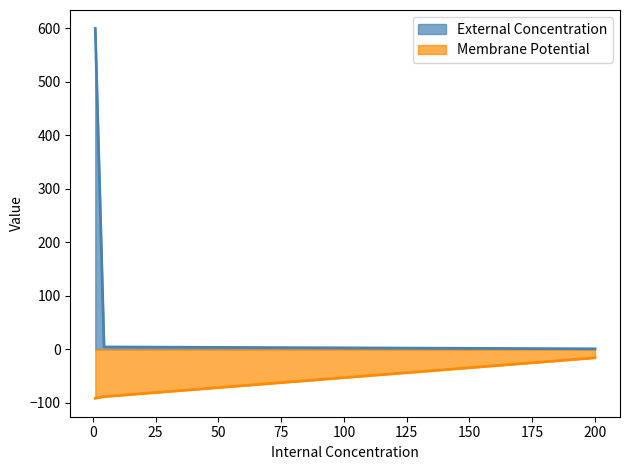

Rank the categories by Membrane Potential value from highest to lowest.

200, 4.5, 1